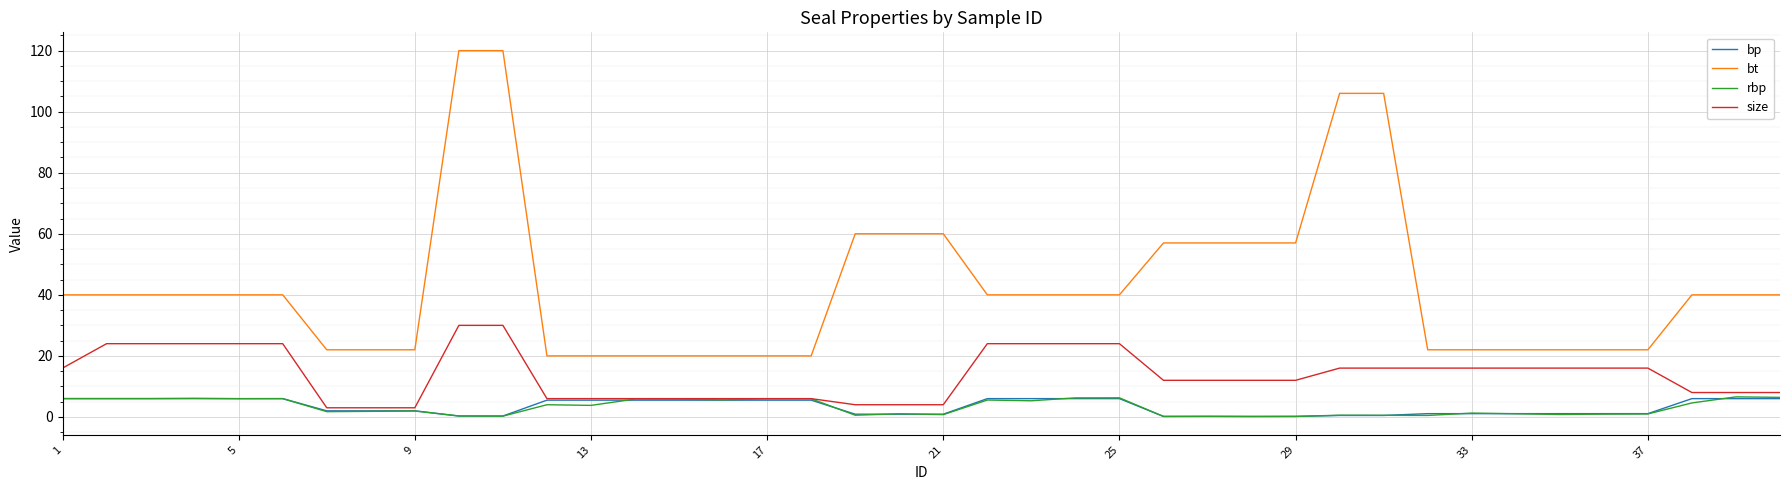

What is the lowest value of the bt series?

20.0